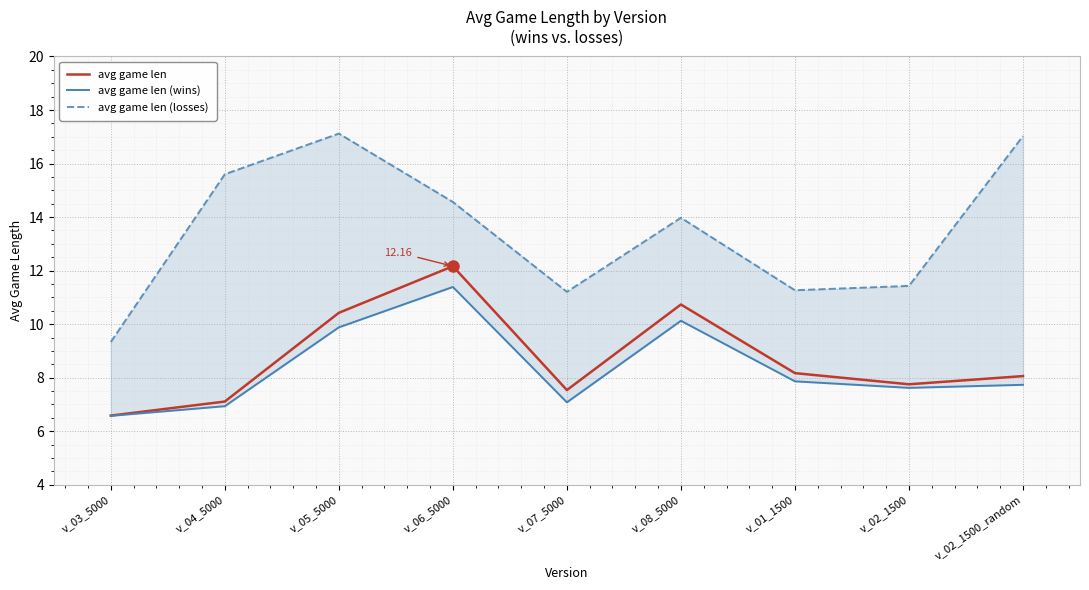

What is the sum of all avg game len (losses) values?

121.5